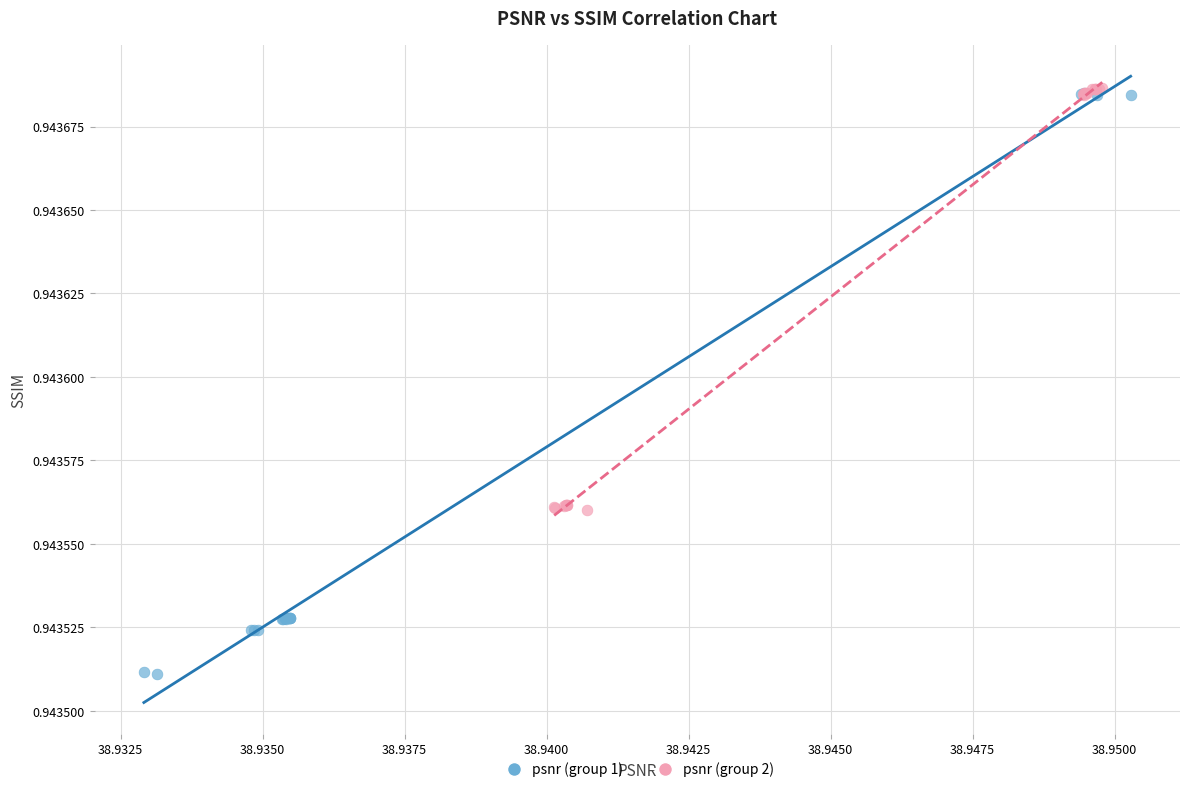

Which series reaches the minimum Y coordinate?

psnr (group 1)